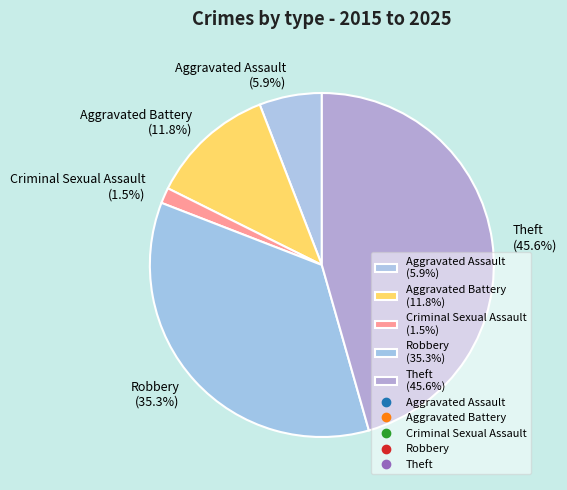

Is there any slice that represents more than half of the pie?

No